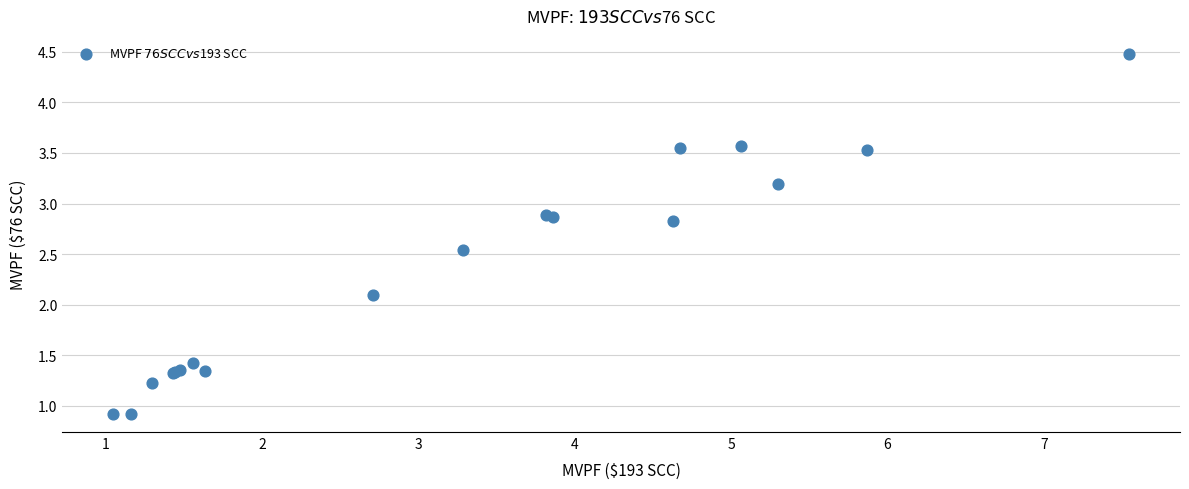

What Y value in the scatter plot is closest to 2?

2.1